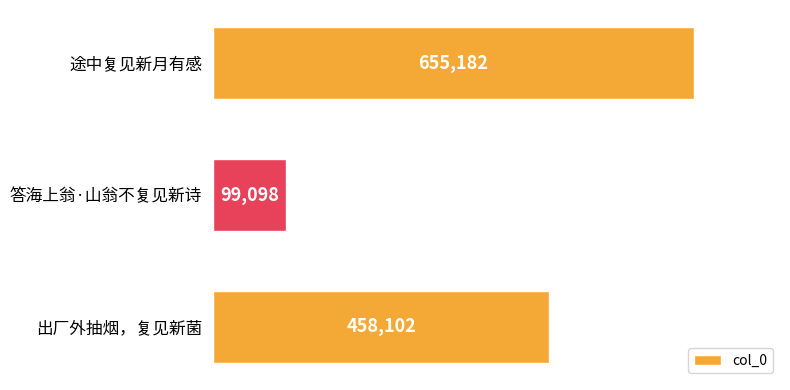

Count the number of categories in the chart.

3